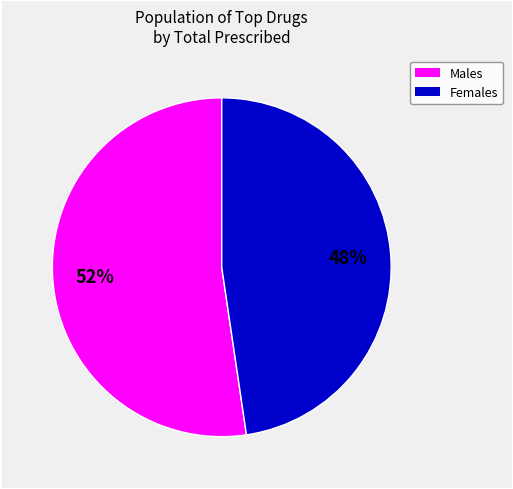

Is there a majority slice in this chart?

Yes